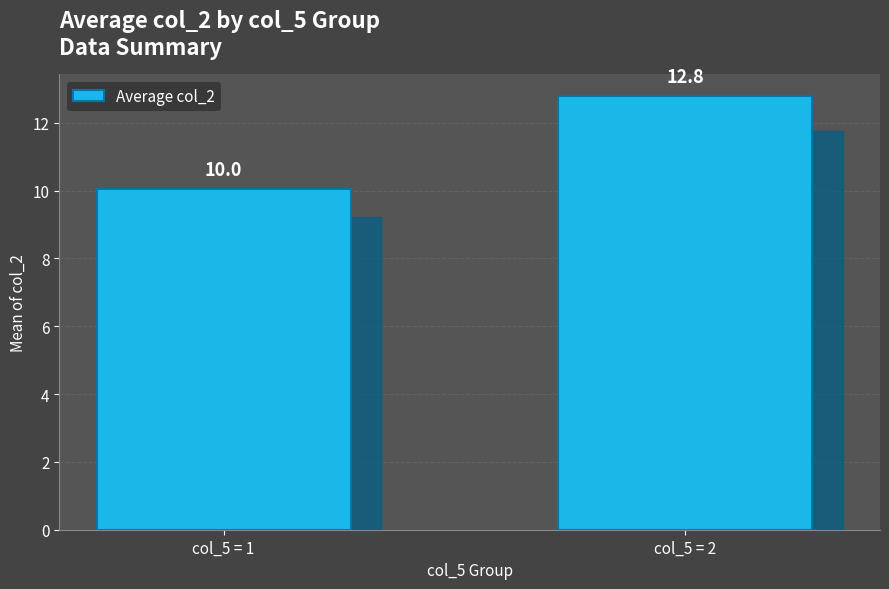

What is the difference between the values at col_5 = 1 and col_5 = 2?

2.7